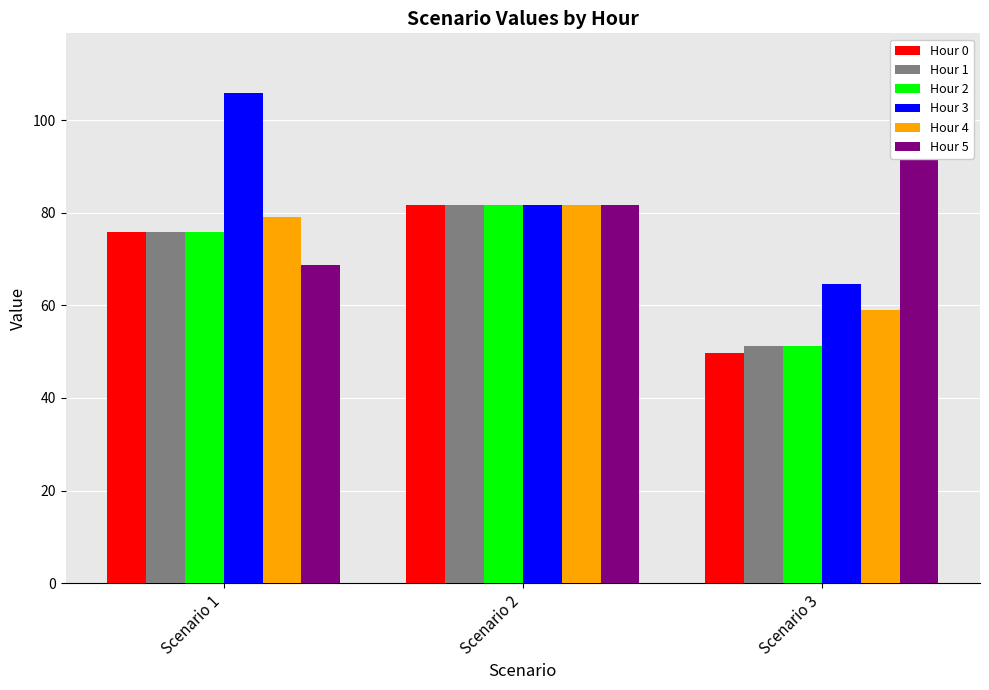

Is the value of Hour 0 at Scenario 3 greater than the value of Hour 3 at Scenario 2?

No